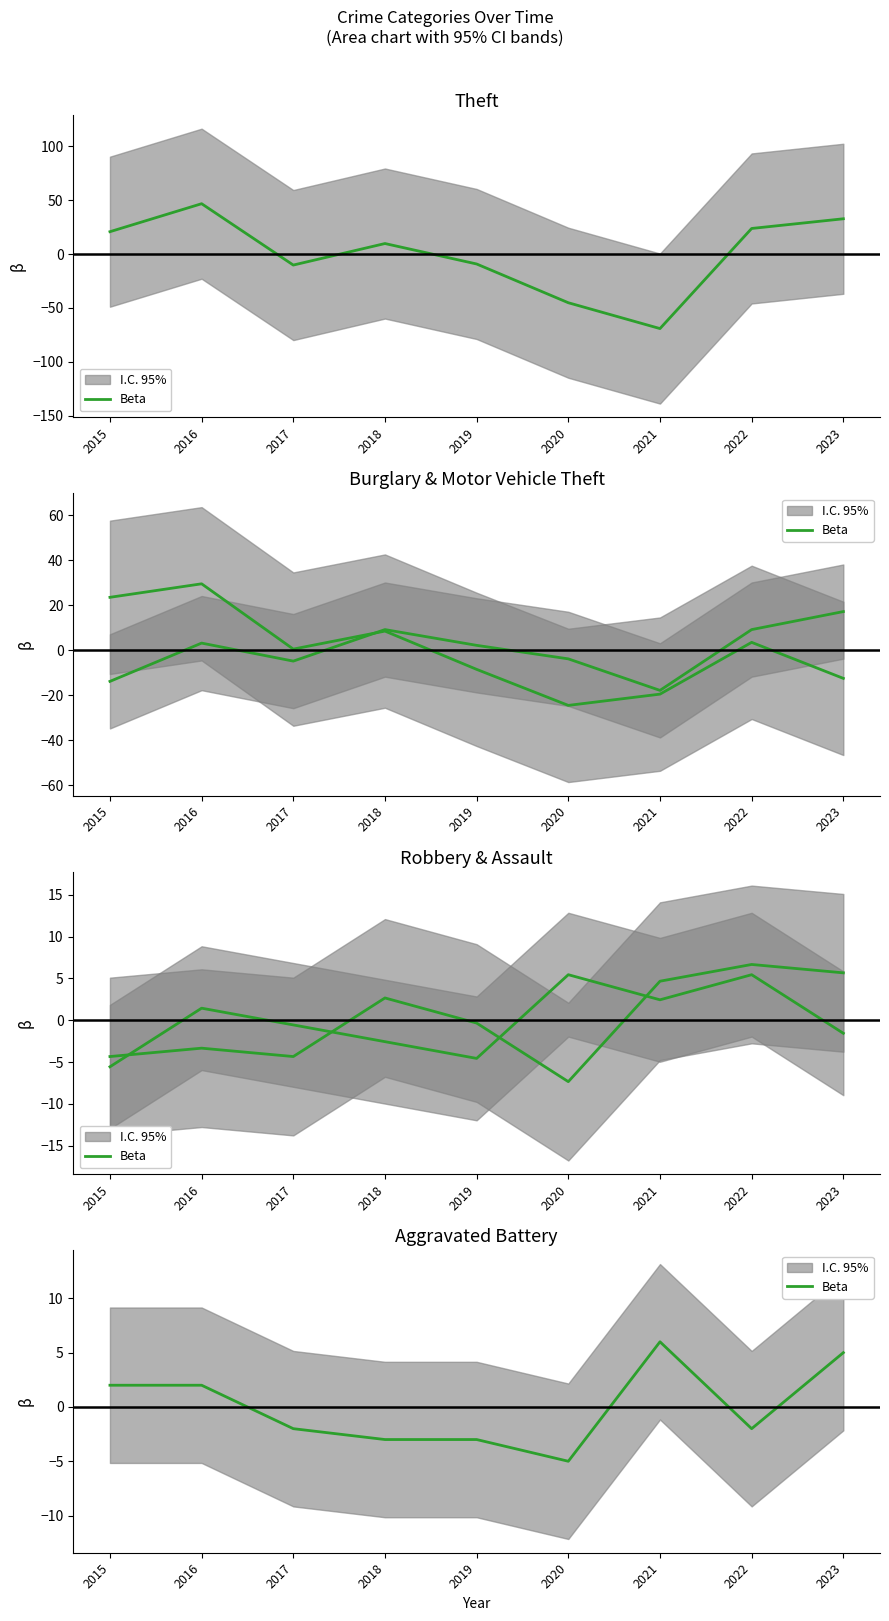

Which has a higher value, 2022 or 2020?

2022